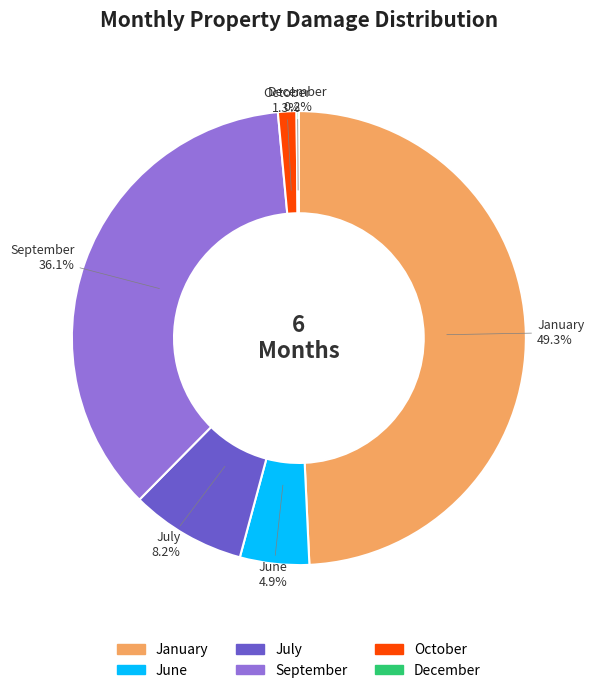

To the nearest percent, what is the difference between the largest and smallest slice percentages?

49%